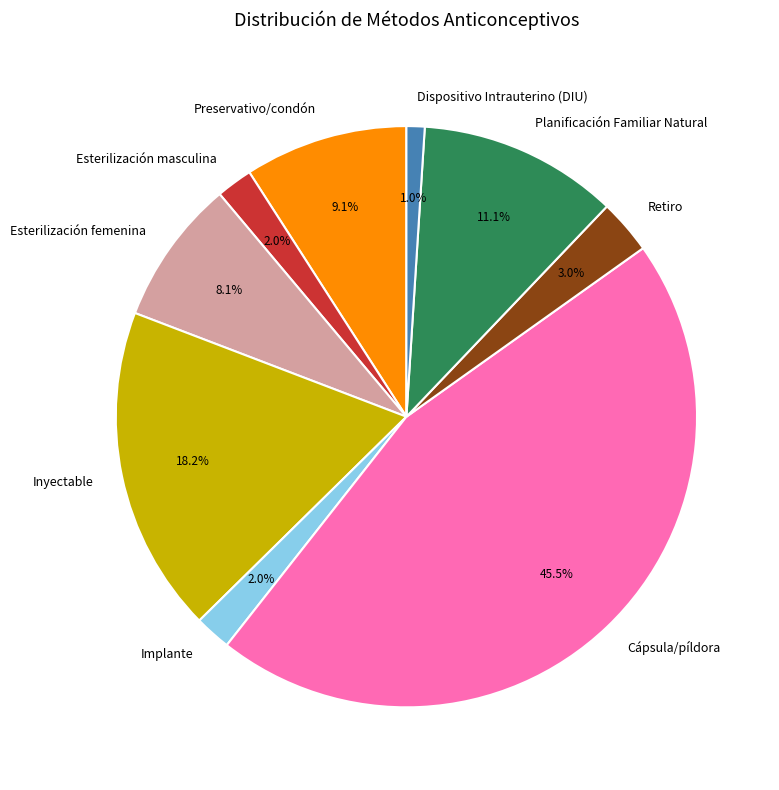

How much of the chart is everything except Implante?

98.0%